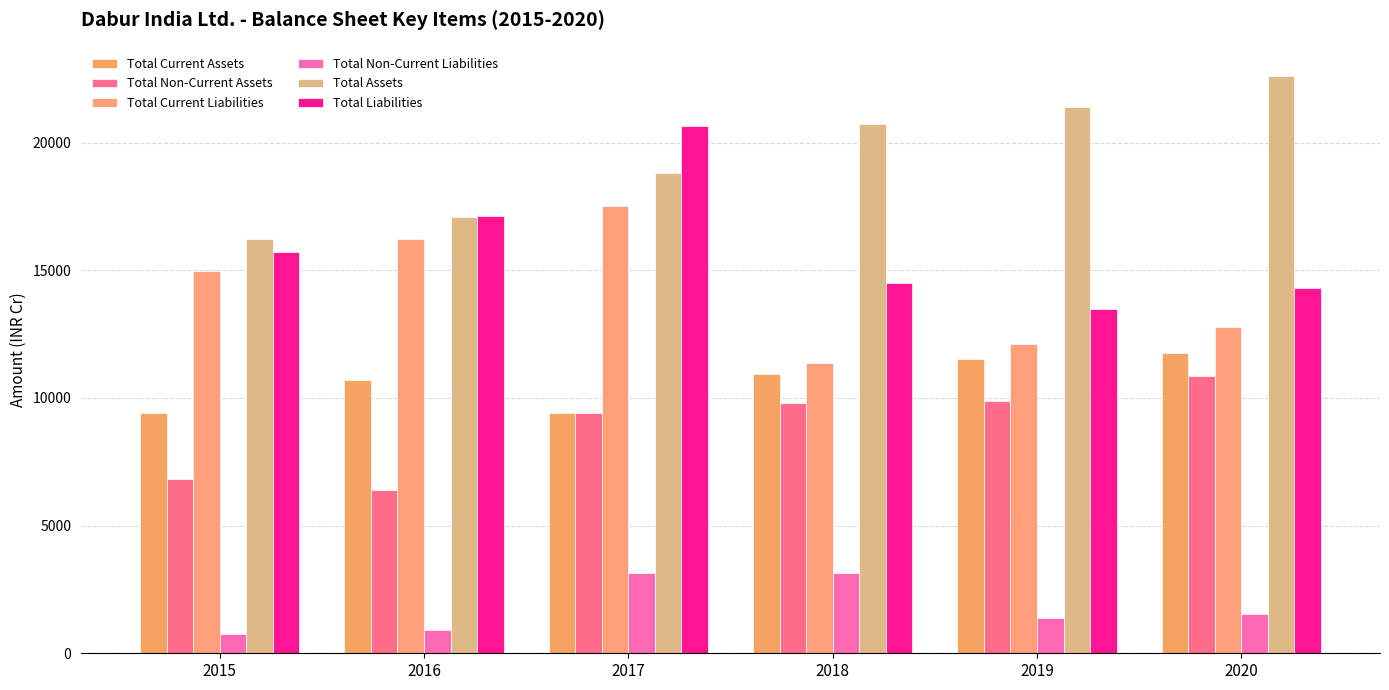

What are all the series names shown in the legend?

Total Current Assets, Total Non-Current Assets, Total Current Liabilities, Total Non-Current Liabilities, Total Assets, Total Liabilities